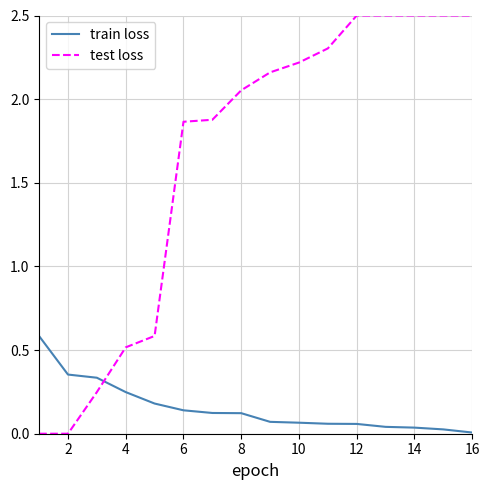

What is the difference between the maximum and minimum values in the train loss series?

0.6